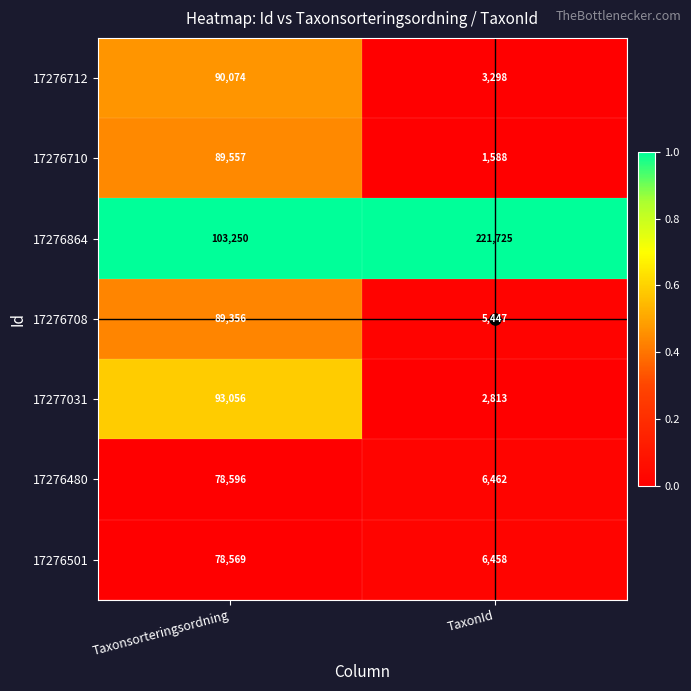

Which category has the lowest value across all series?

TaxonId